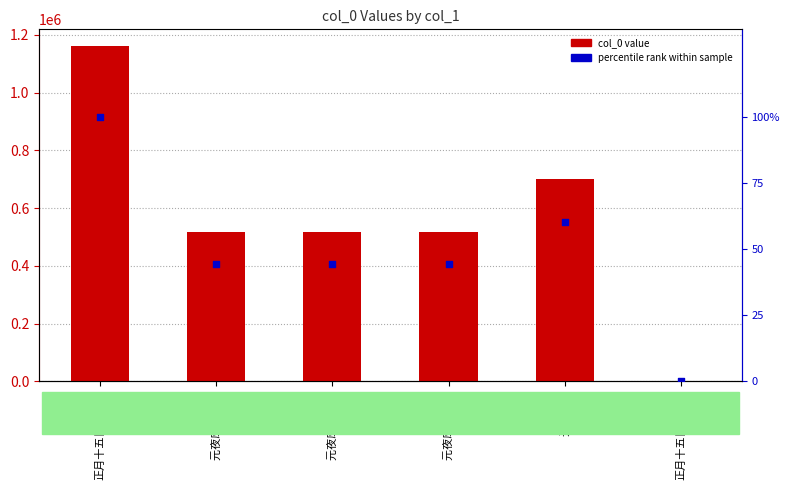

Which series contains the highest Y value?

col_0 value